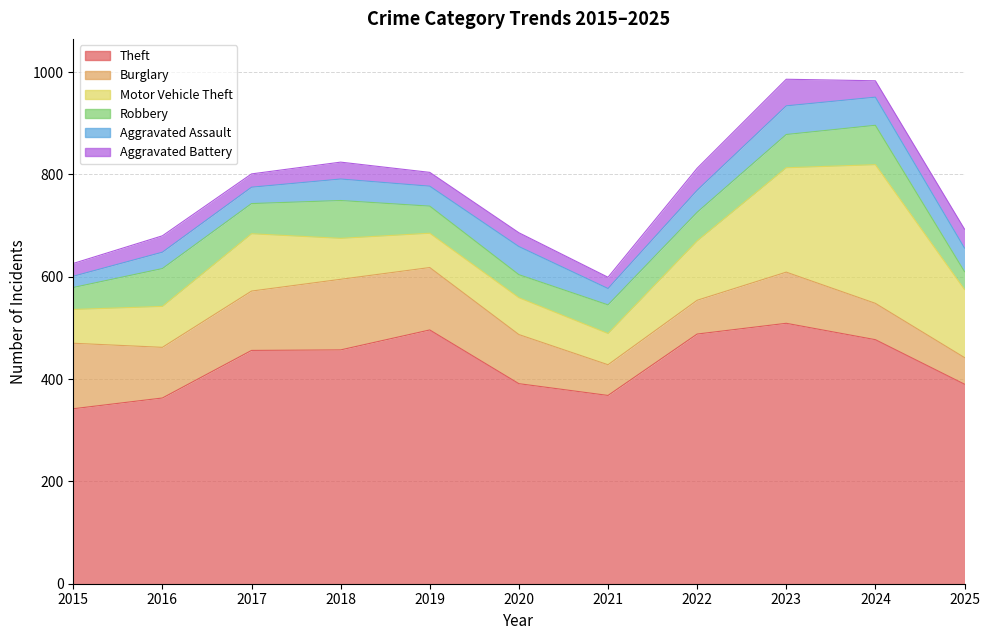

At which label is Motor Vehicle Theft closest to 166?

2025